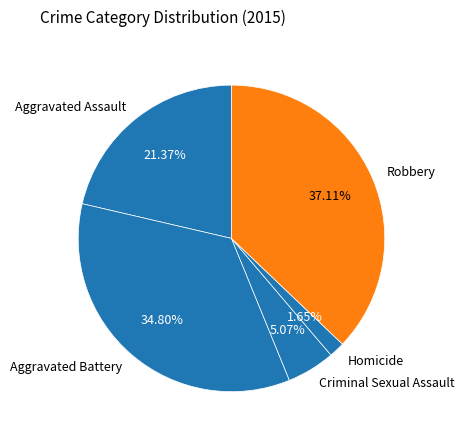

Rank the categories by value from lowest to highest.

Homicide, Criminal Sexual Assault, Aggravated Assault, Aggravated Battery, Robbery